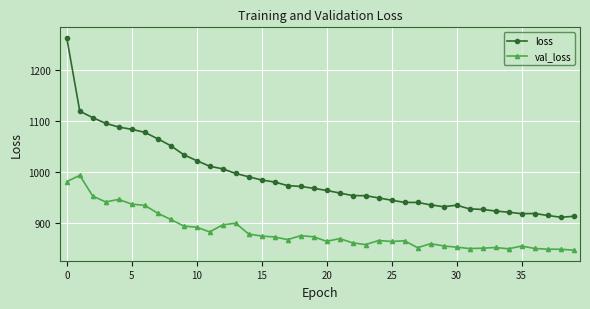

List the series in order of their overall mean, lowest first.

val_loss, loss